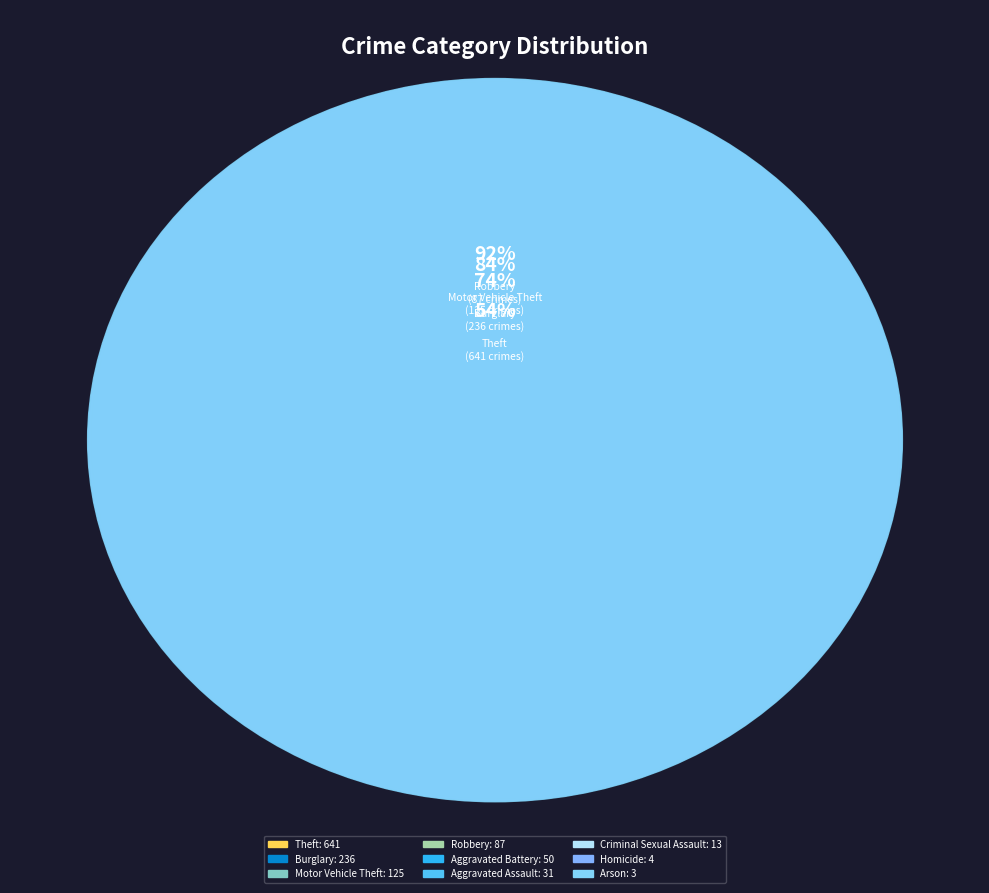

Rank the categories by value from lowest to highest.

Arson, Homicide, Criminal Sexual Assault, Aggravated Assault, Aggravated Battery, Robbery, Motor Vehicle Theft, Burglary, Theft